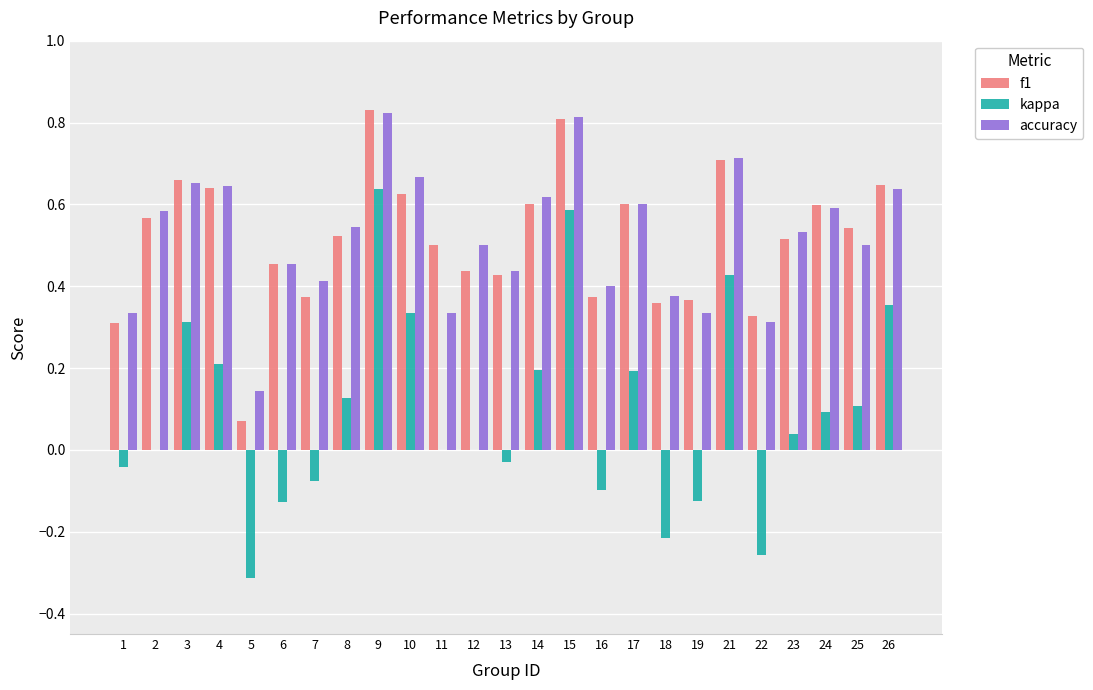

What is the total value across all series at 3?

1.6